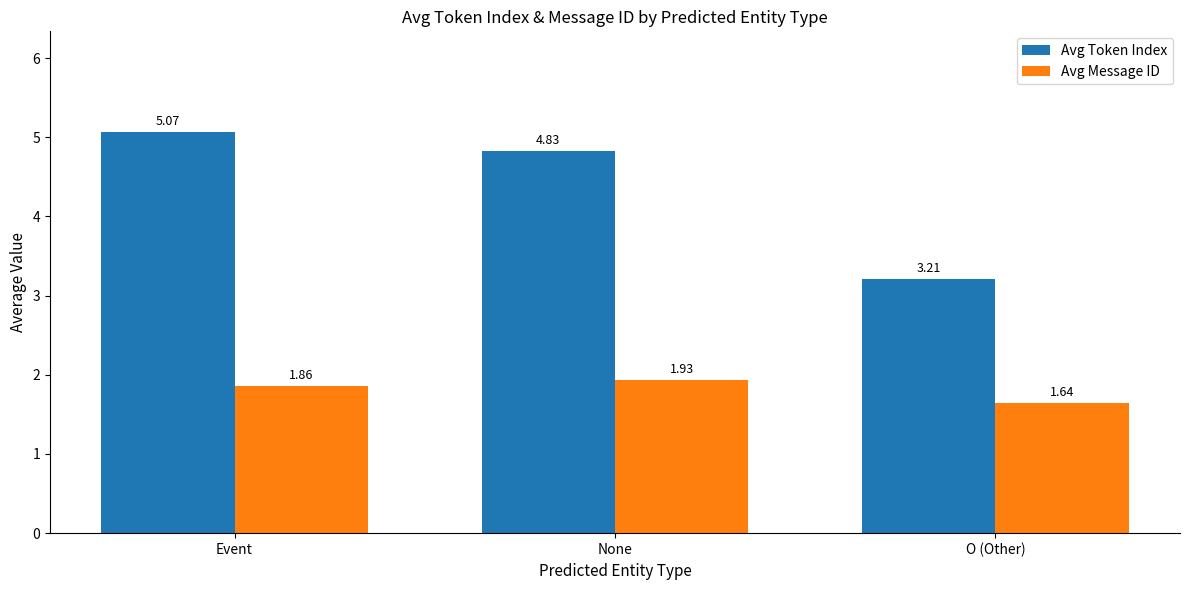

Rank the series at None from lowest to highest value.

Avg Message ID, Avg Token Index